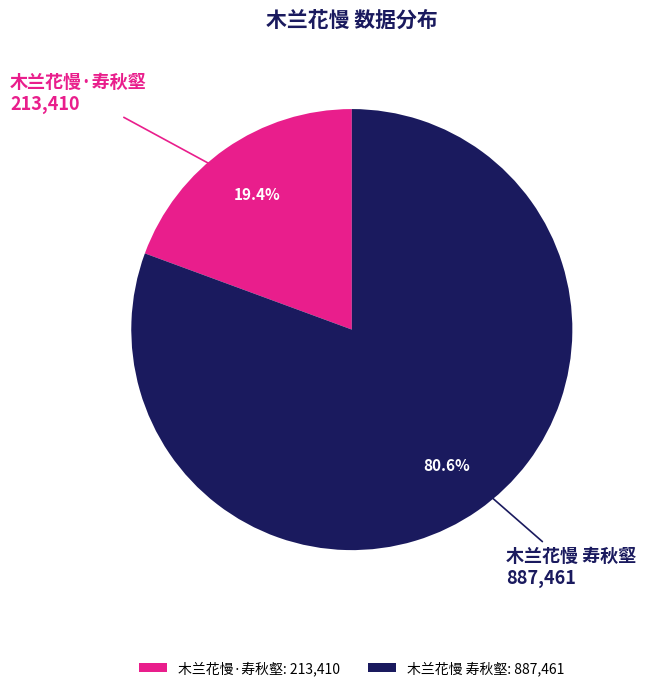

To the nearest percent, what percentage of the pie is 木兰花慢·寿秋壑?

19%